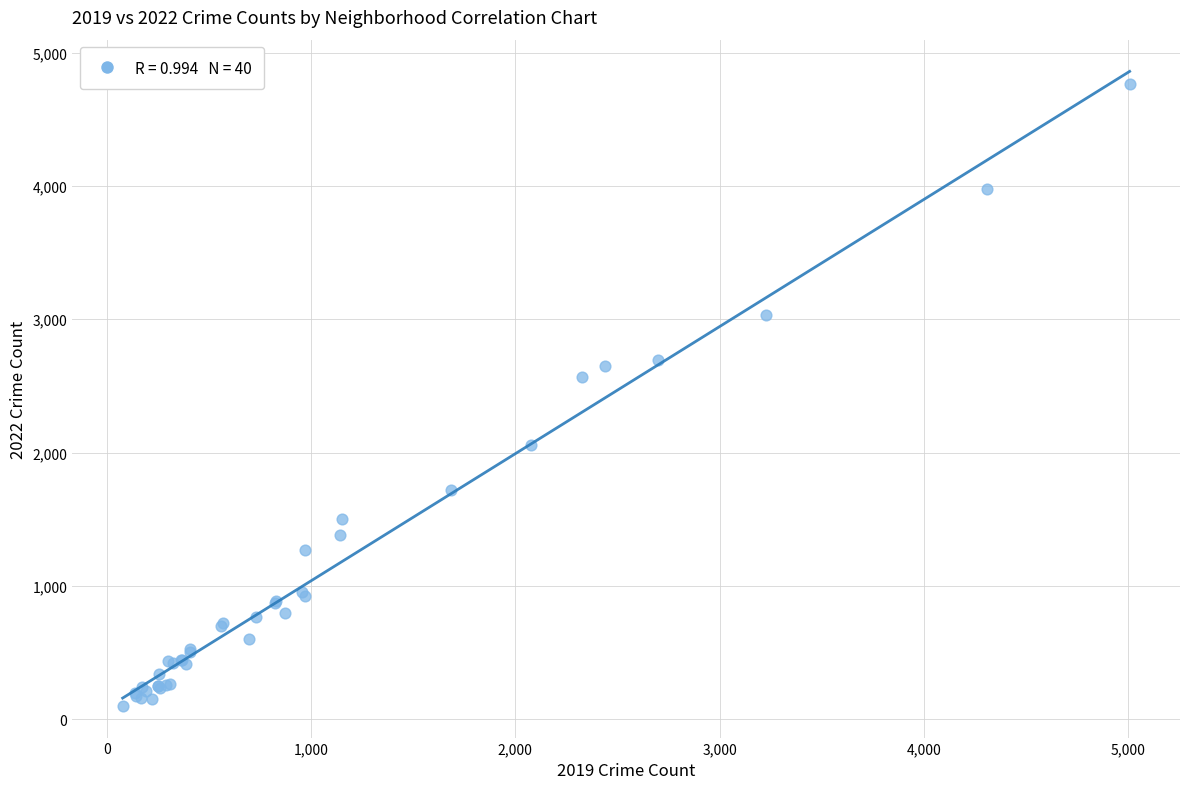

What Y value in the scatter plot is closest to 2431?

2566